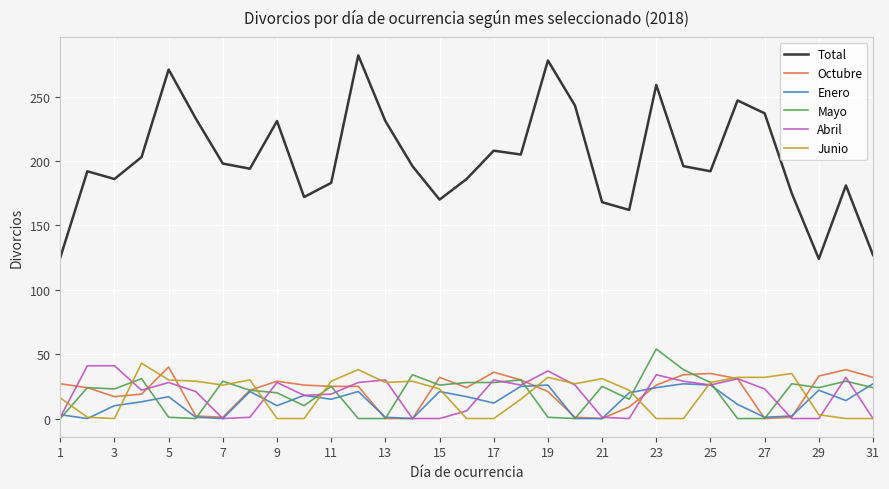

Does the chart display data point markers on the line(s)?

No